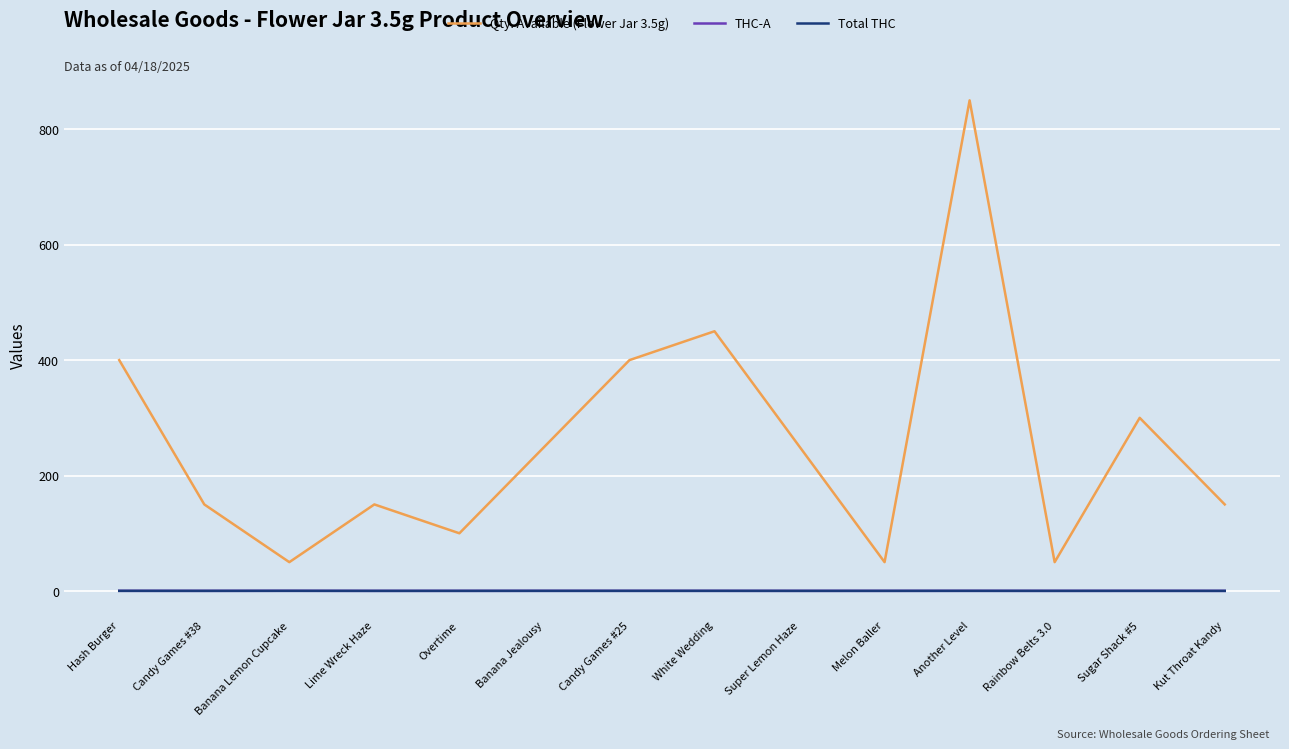

What position from the right is Another Level?

4